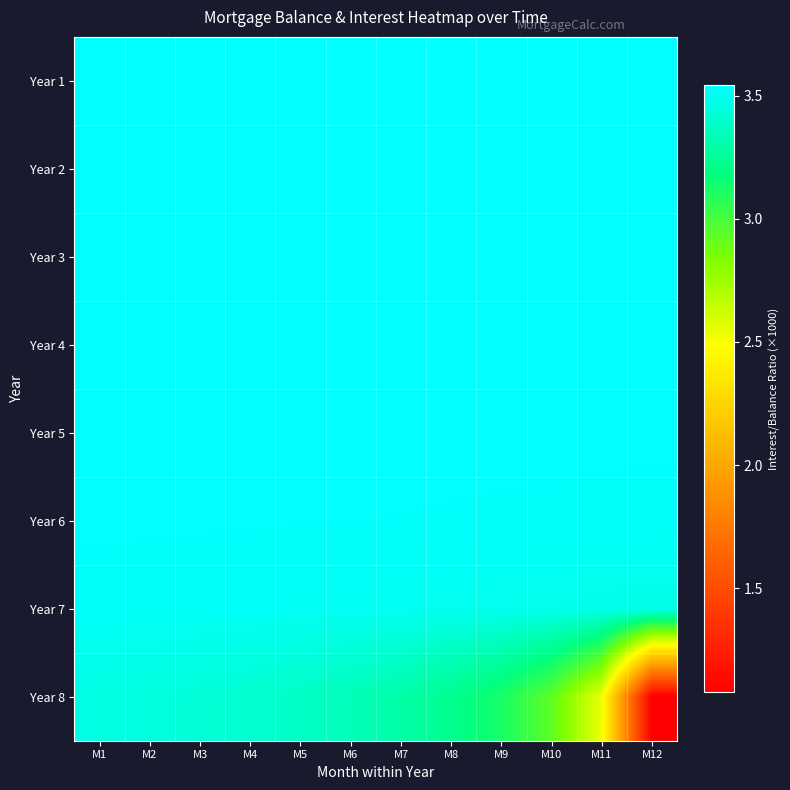

At which category does the chart reach its minimum across all series?

M12